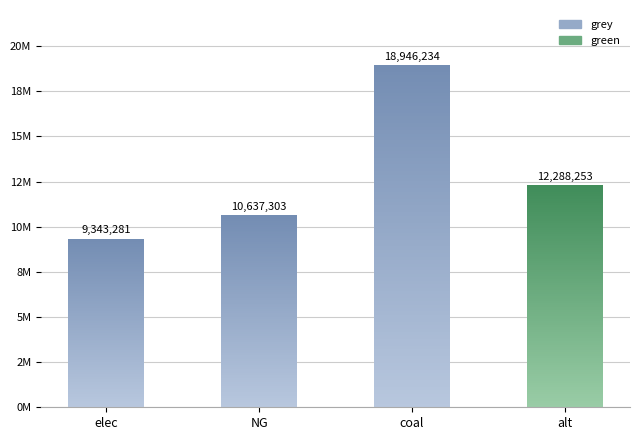

The green series shows 4368067.3 at elec. True or false?

False